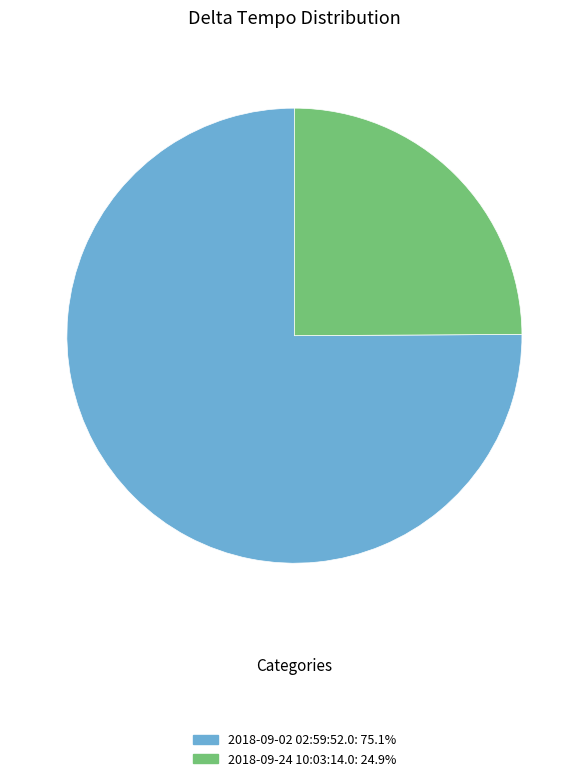

Do 2018-09-24 10:03:14.0 and 2018-09-02 02:59:52.0 together represent more than half of the pie?

Yes